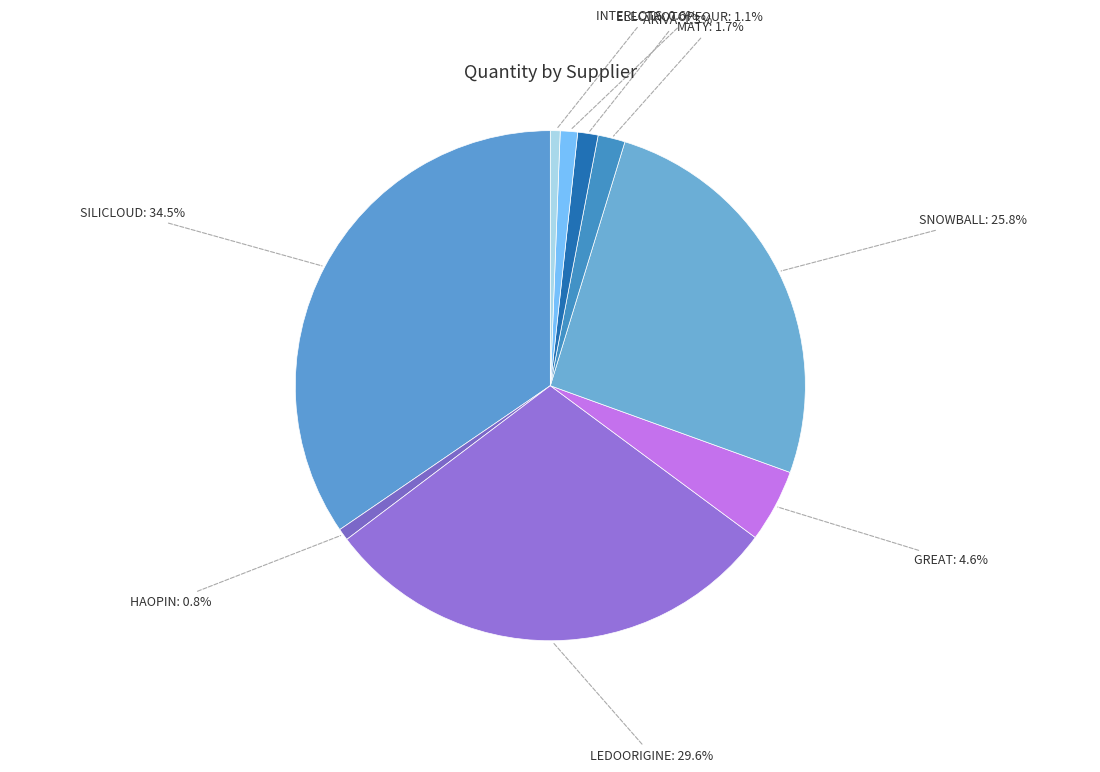

To the nearest percent, what is the difference between the largest and smallest slice percentages?

34%